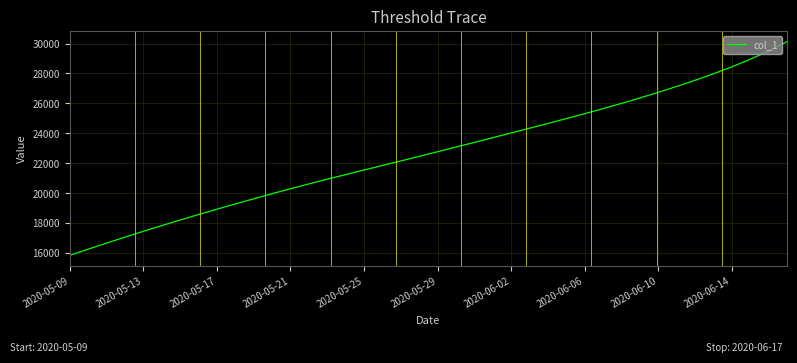

What is the difference between the maximum and minimum values?

14287.6